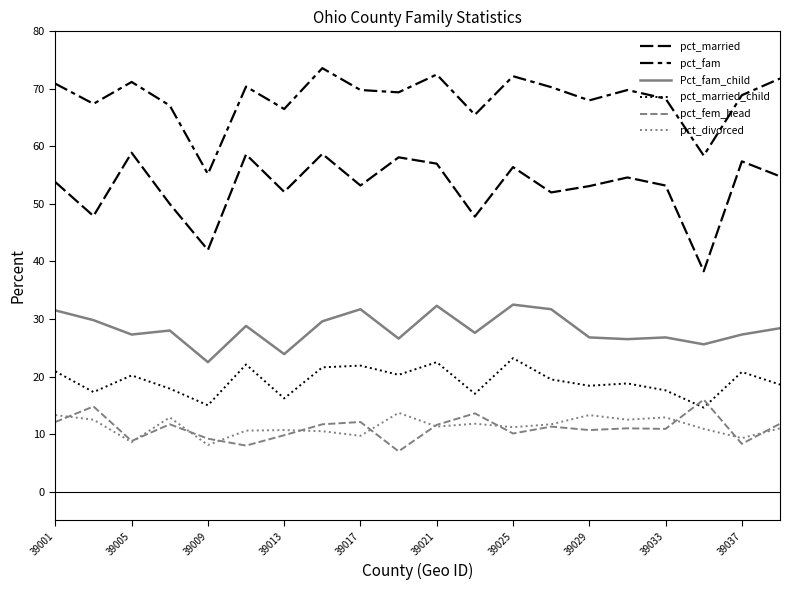

Where does the pct_fam series first go above 69?

39001